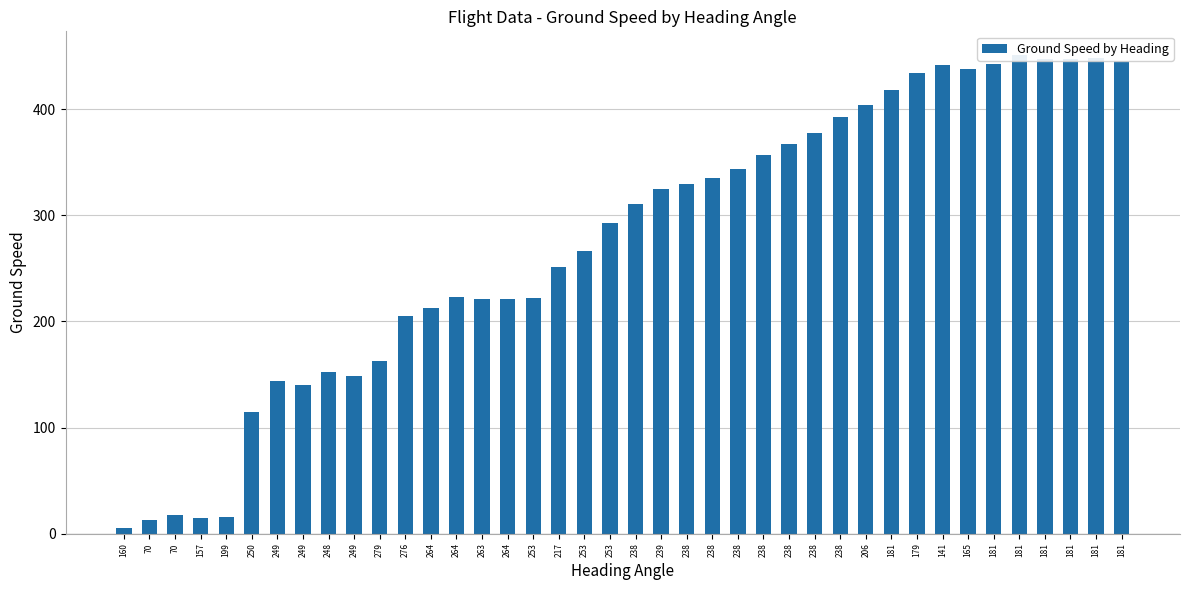

How many bars are there in total?

40